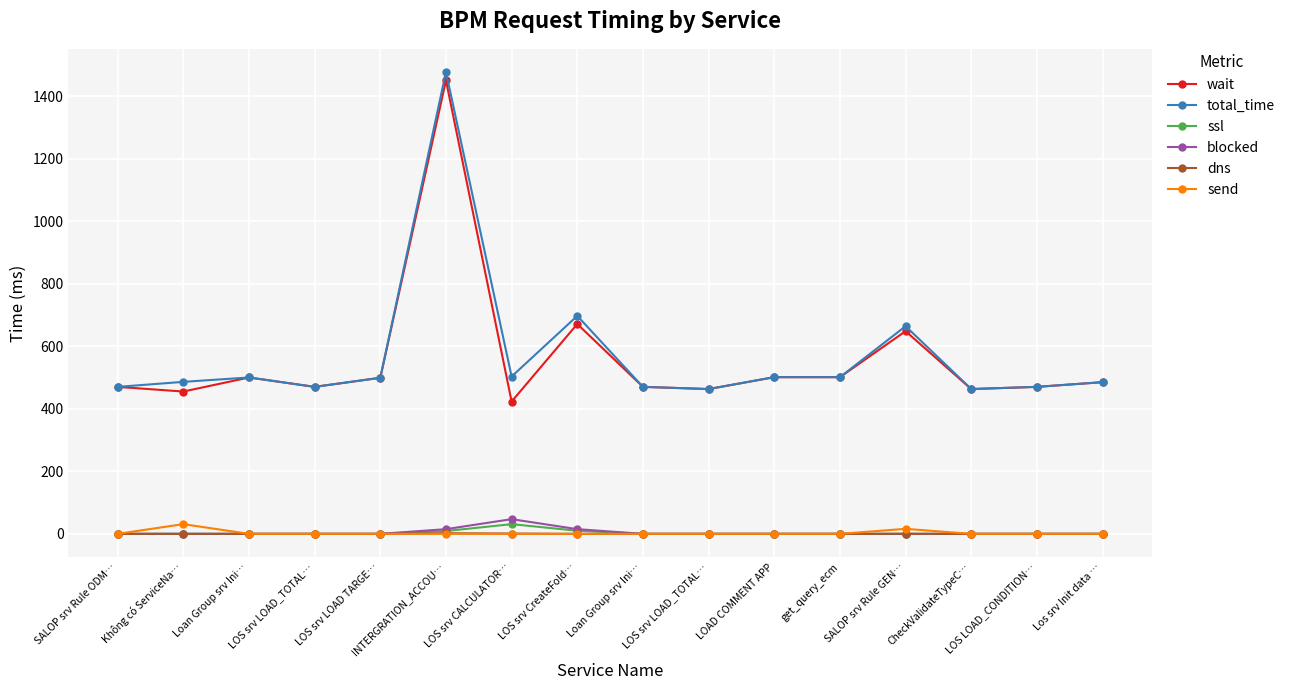

The dns series shows 0 at LOS LOAD_CONDITION…. True or false?

True